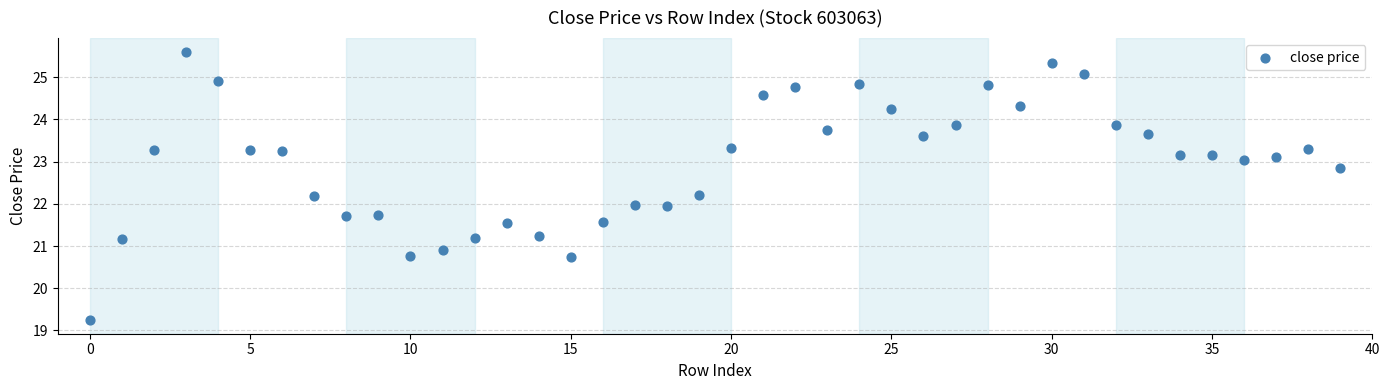

What is the range of Y values (max minus min)?

6.4